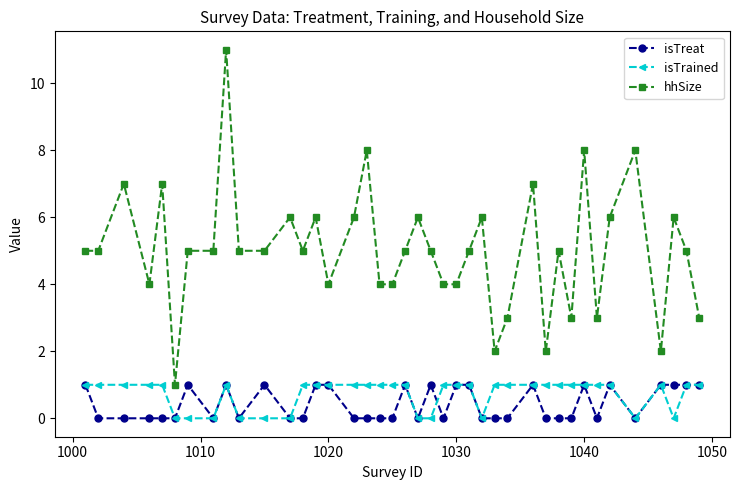

True or false: isTrained has more than 0 points higher than both neighbors.

True